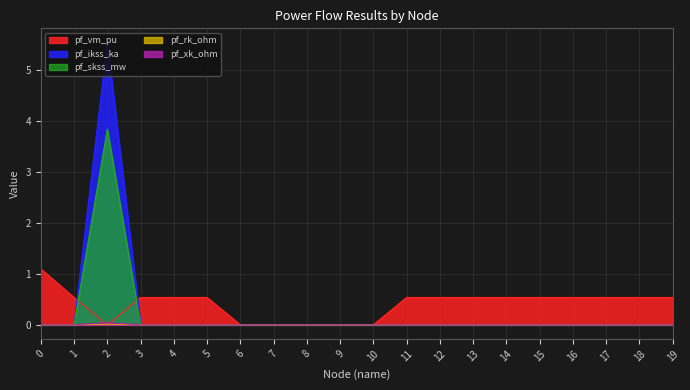

True or false: pf_rk_ohm and pf_skss_mw intersect in this chart.

False